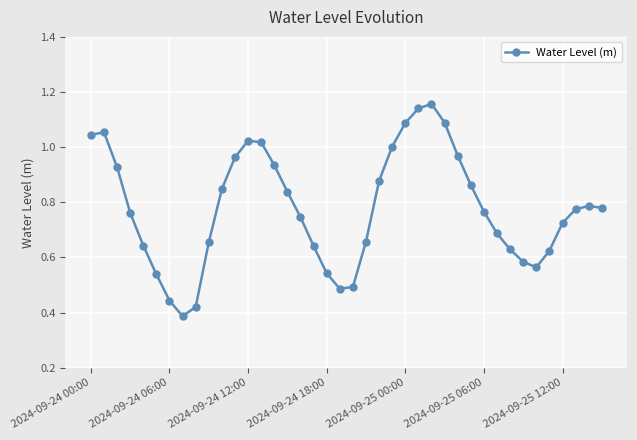

True or false: the data has more than 1 interior local peaks.

True